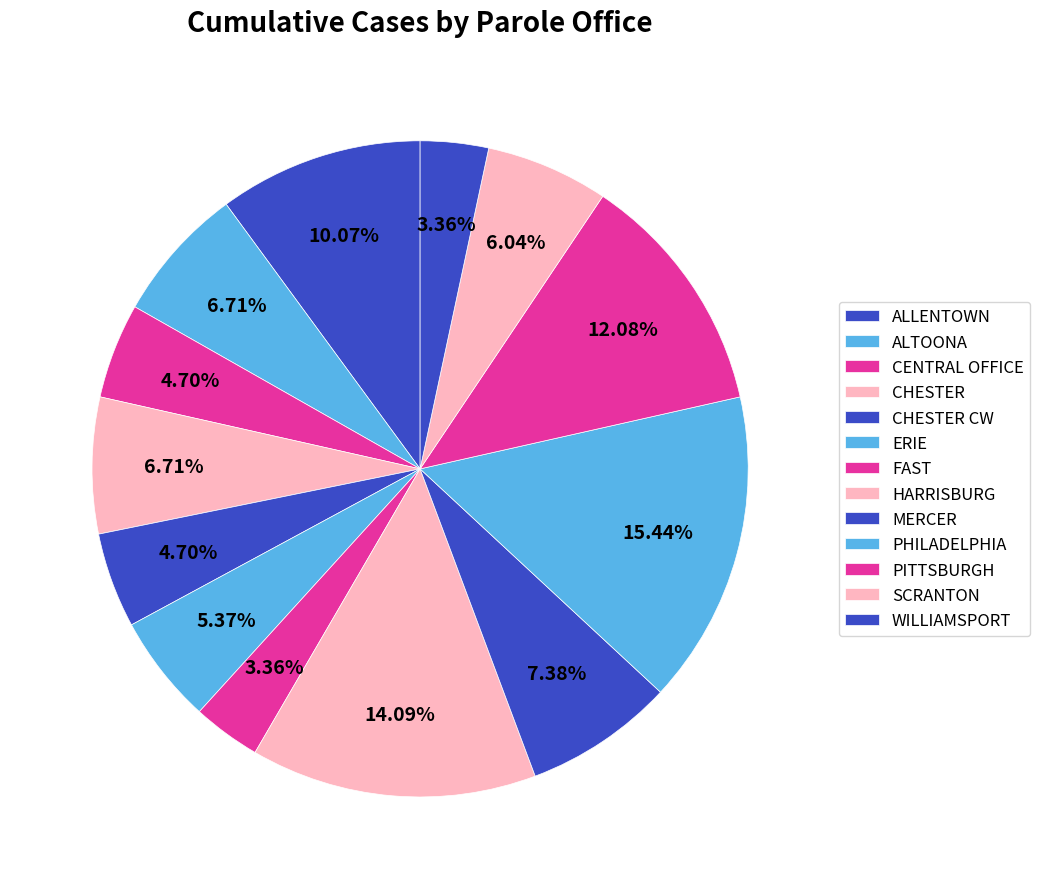

Count the number of slices in the pie.

13